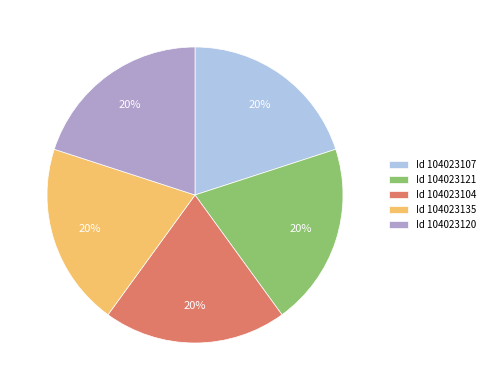

Is it true that Id 104023104 is 15% of the pie?

False